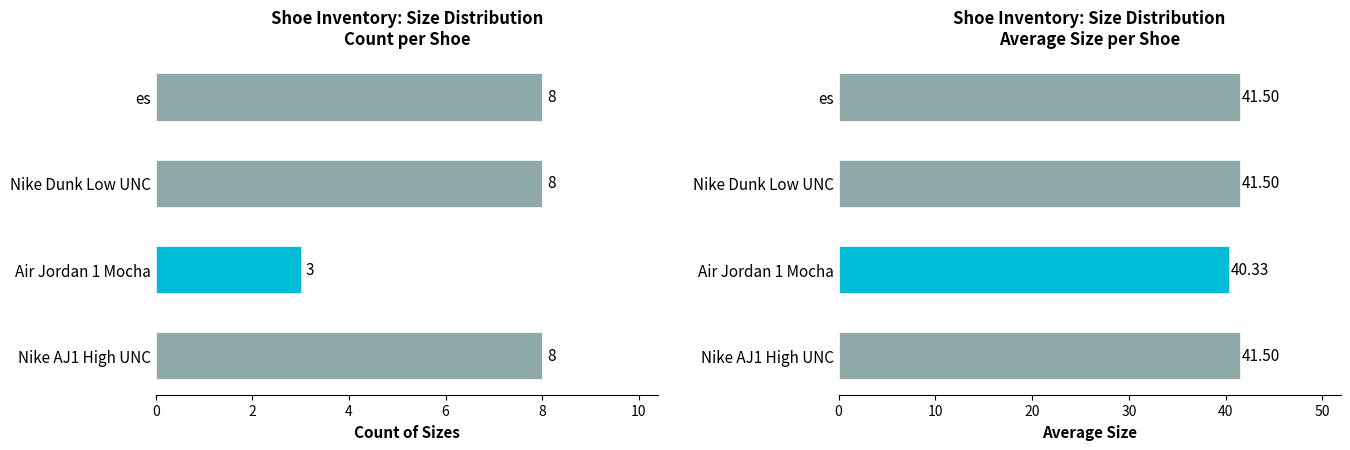

What is the spread (max minus min) of values at Nike AJ1 High UNC?

33.5